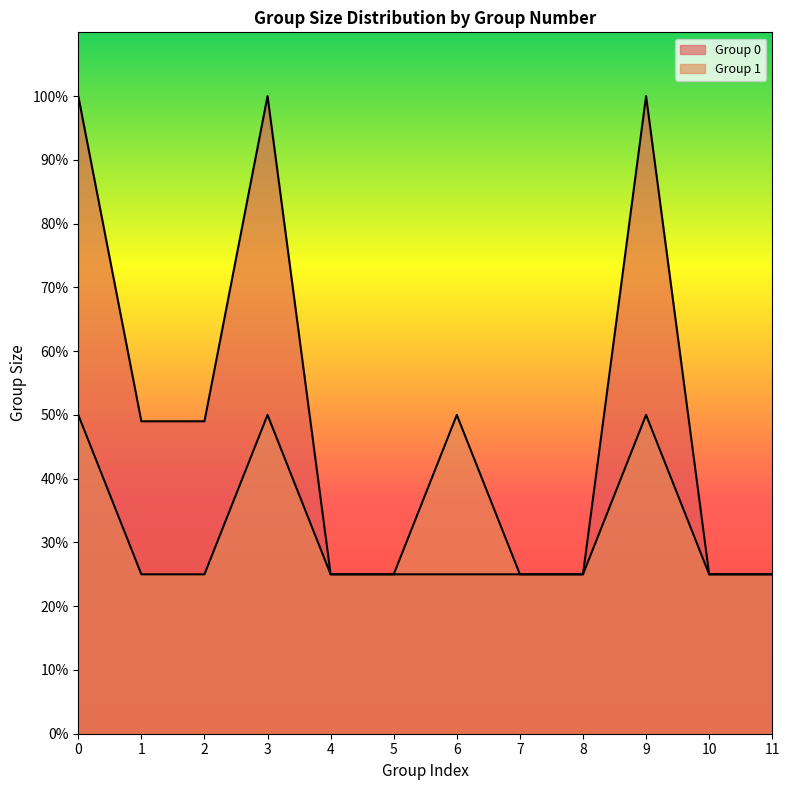

How many series are shown in this chart?

2